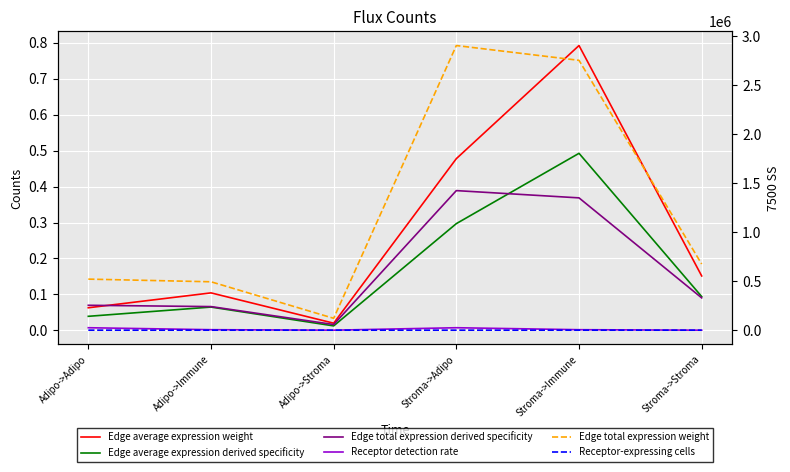

Between Stroma->Adipo and Adipo->Stroma, which is larger?

Stroma->Adipo